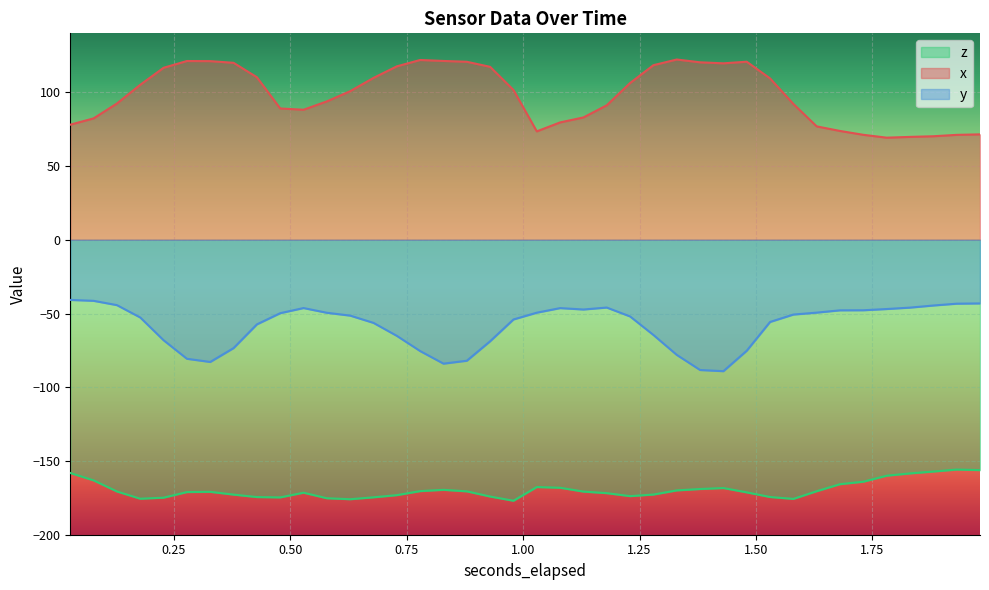

True or false: z and x cross at least once.

False